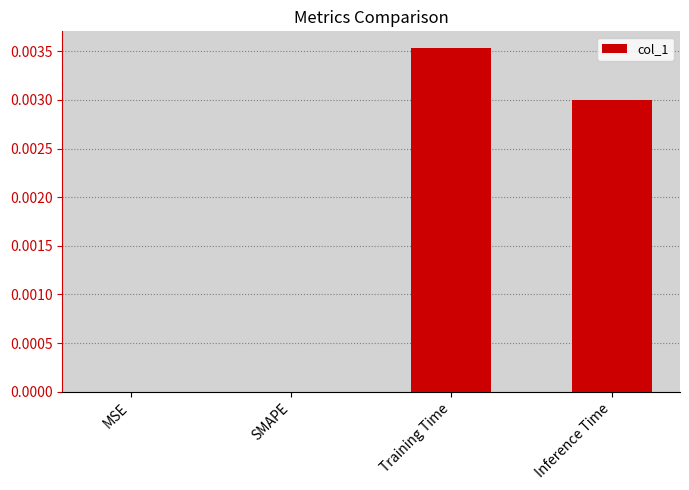

Are the bars horizontal?

No